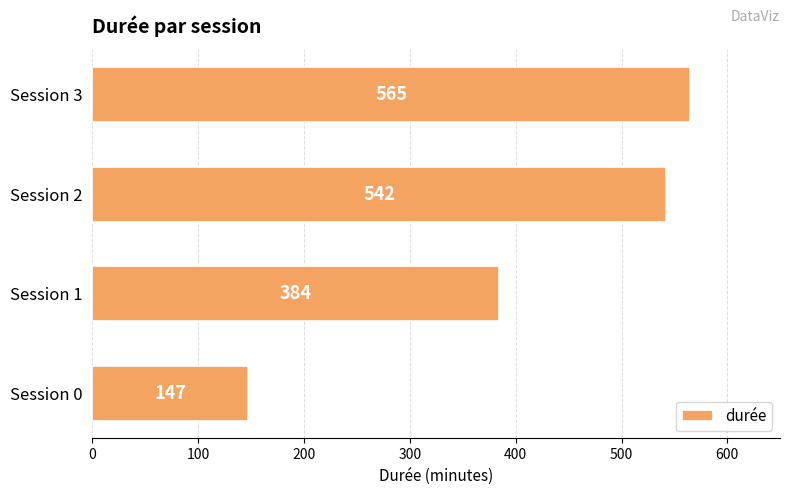

At which label is the value closest to 356?

Session 1